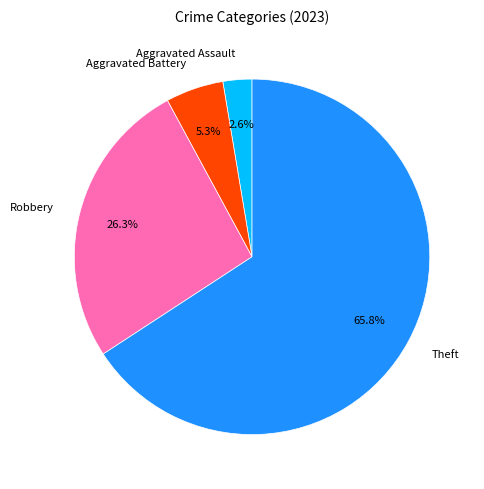

What is the ratio of the value at Theft to the value at Robbery?

2.5